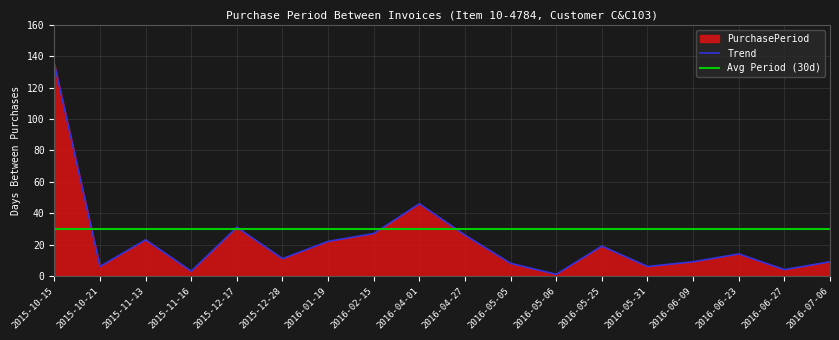

Between 2015-11-13 and 2016-05-05, which is larger?

2015-11-13